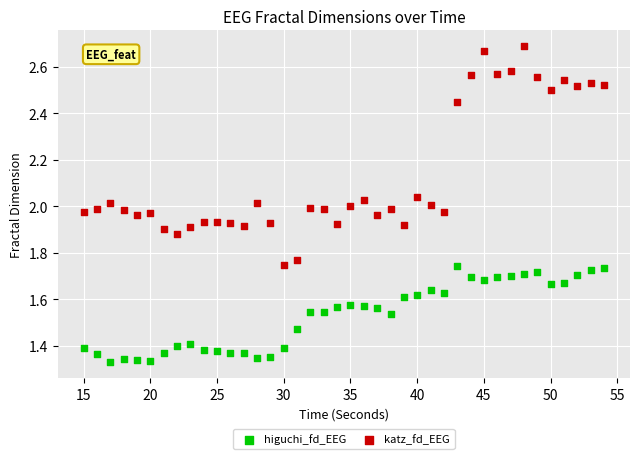

Across all data points, what is the range of X values (max minus min)?

39.0